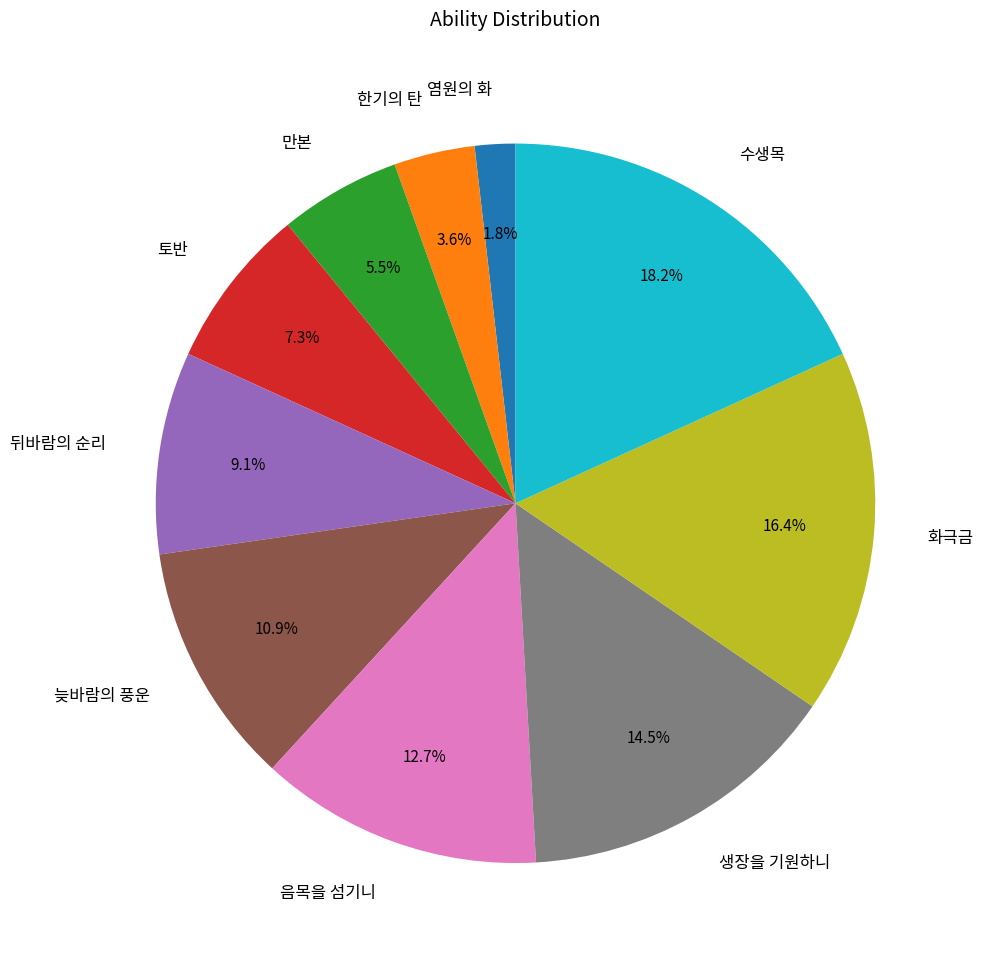

What is the ratio of the value at 뒤바람의 순리 to the value at 늦바람의 풍운?

0.8